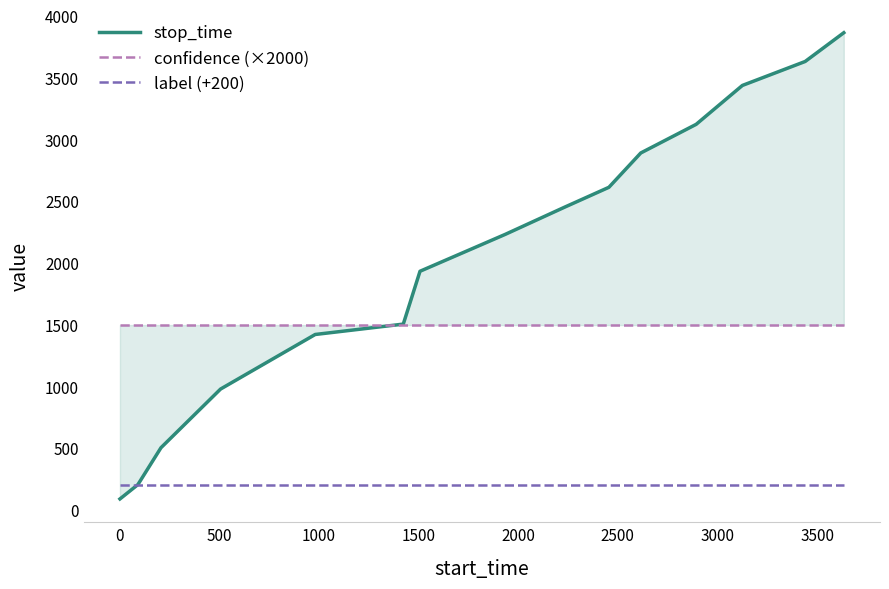

What is the minimum value shown in the chart?

90.0